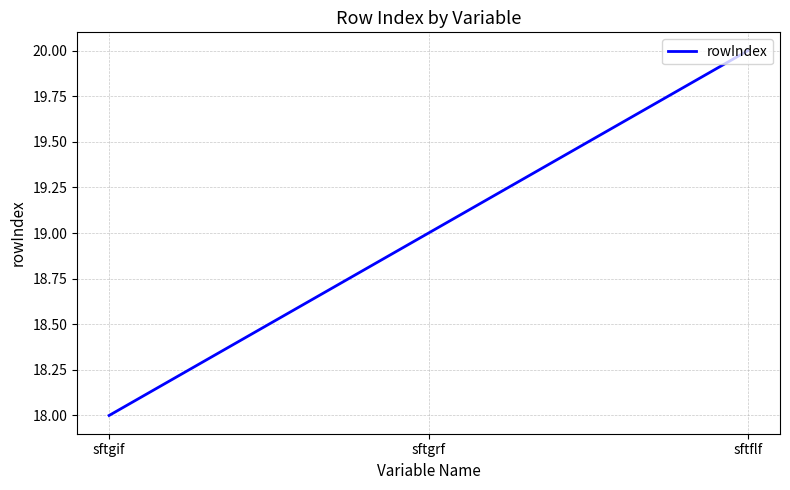

Reading right to left, transcribe all the data shown in this chart.

20	19	18